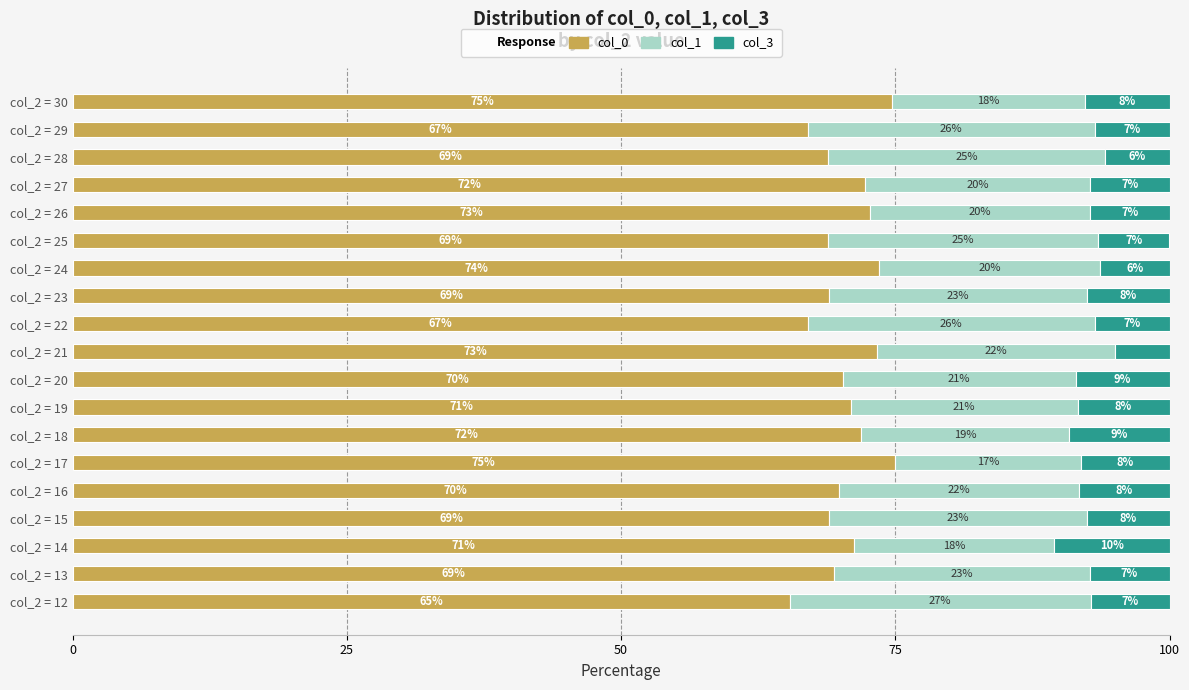

Reading left to right, transcribe all the data shown in this chart.

col_0: 65.4	69.4	71.2	69.0	69.8	74.9	71.9	70.9	70.2	73.3	67.0	69.0	73.5	68.8	72.6	72.3	68.9	67.0	74.7
col_1: 27.5	23.3	18.3	23.5	21.9	17.0	19.0	20.7	21.2	21.7	26.2	23.5	20.2	24.6	20.1	20.5	25.3	26.2	17.7
col_3: 7.2	7.3	10.5	7.5	8.3	8.1	9.2	8.4	8.5	5.0	6.8	7.5	6.3	6.5	7.3	7.2	5.8	6.8	7.7